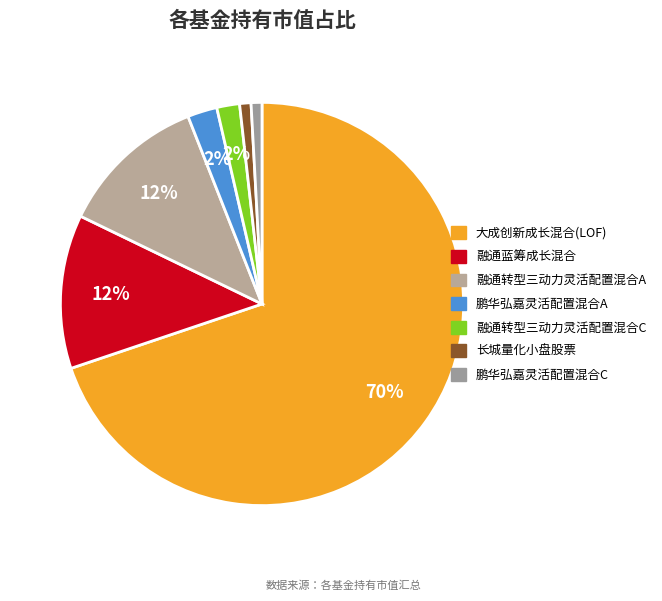

Which slice is the largest?

大成创新成长混合(LOF)